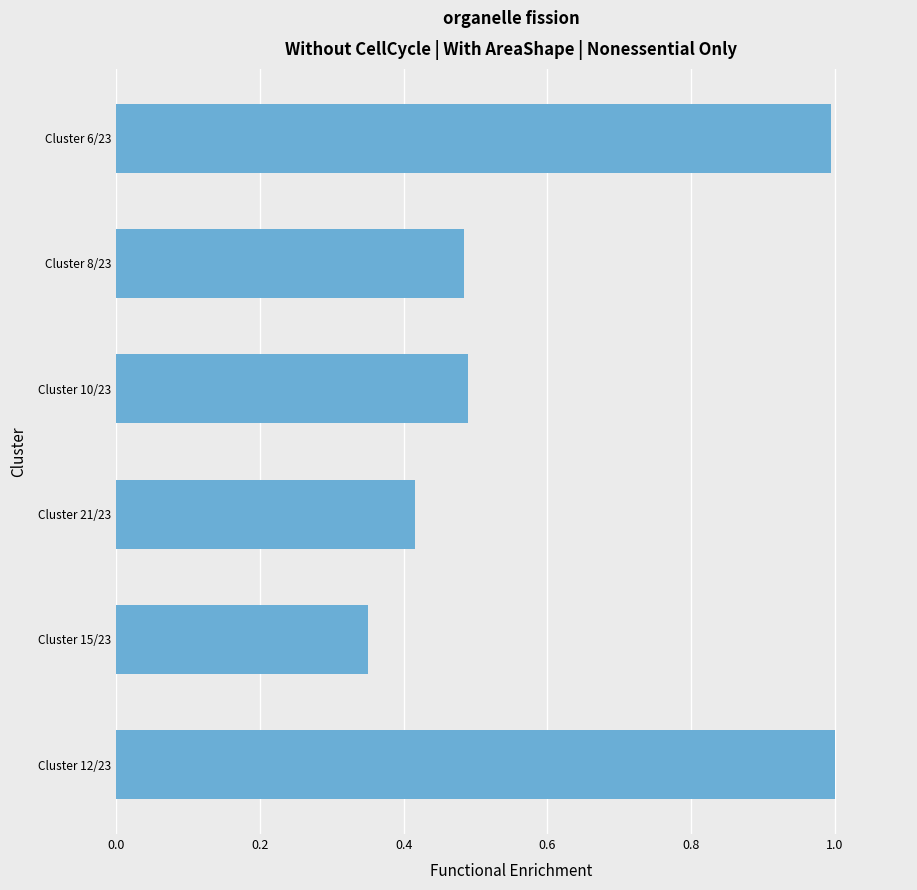

At which label is the value closest to 0?

Cluster 15/23